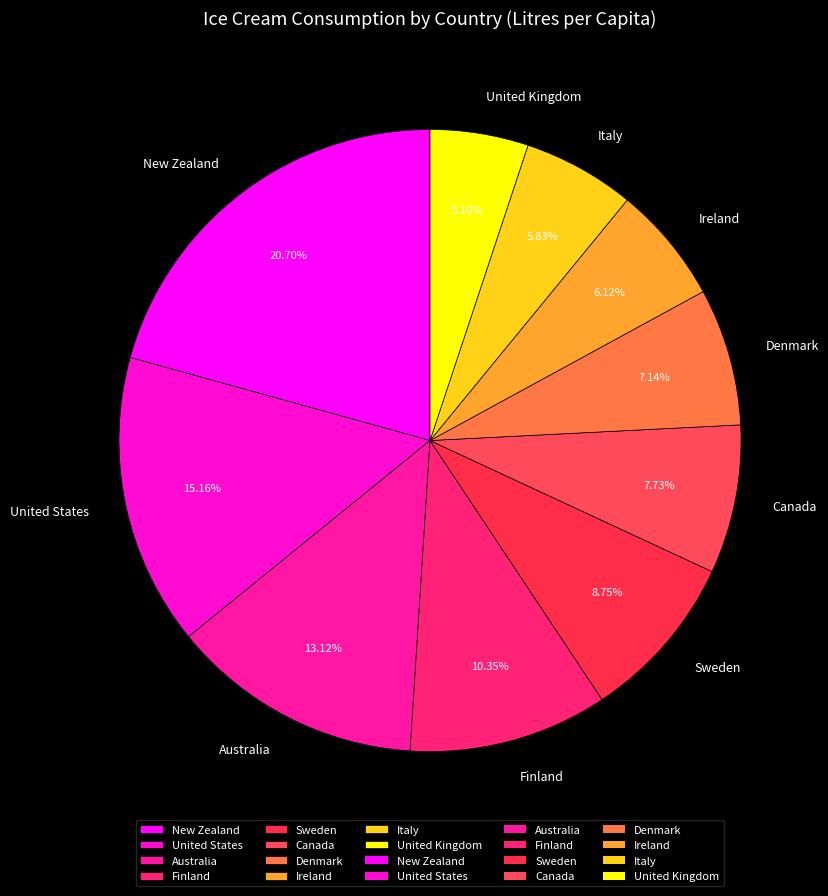

Do Australia and Sweden together represent more than half of the pie?

No